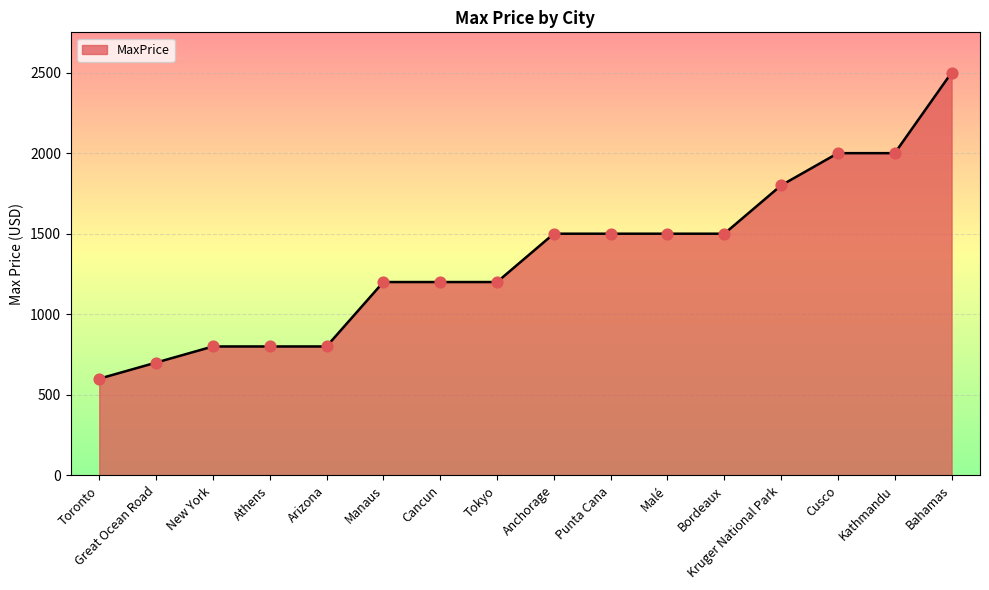

What is the ratio of the value at Arizona to the value at Cusco?

0.4